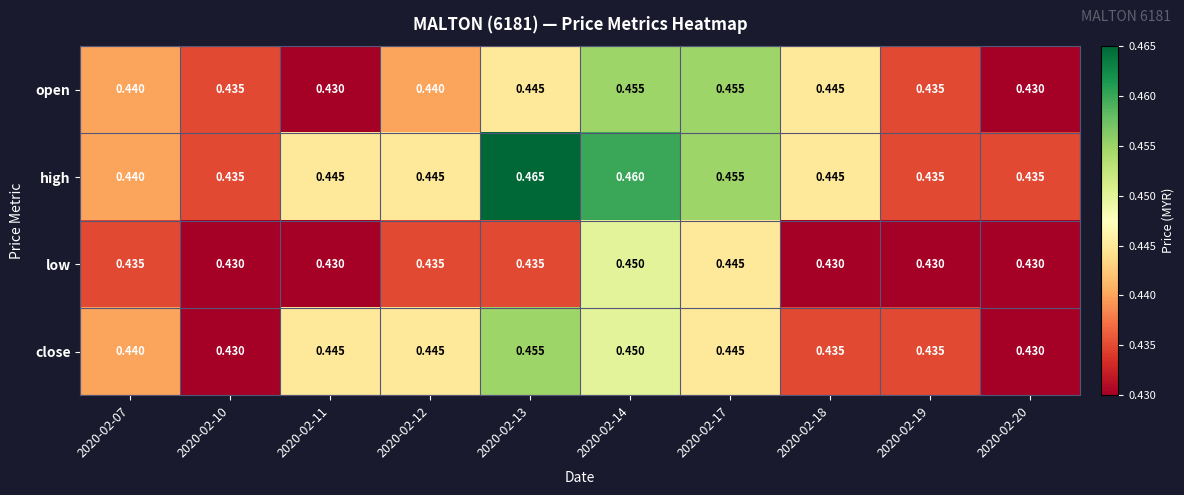

Between 2020-02-17 and 2020-02-18, which series saw the biggest shift?

low